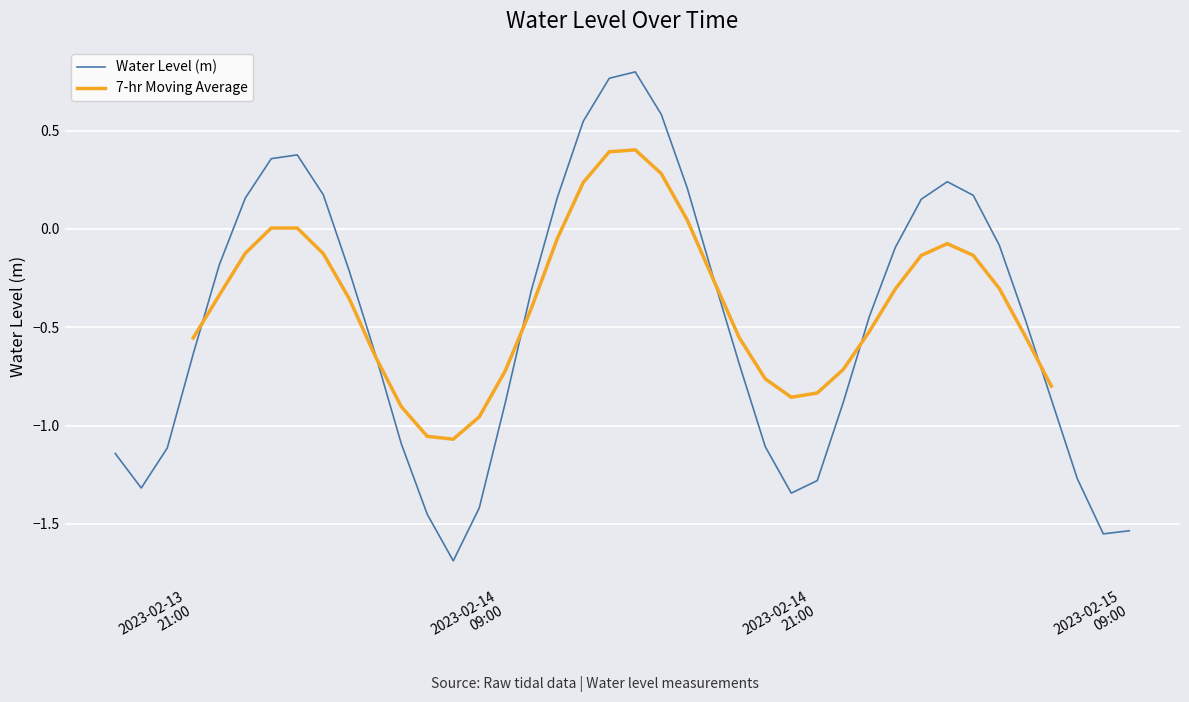

What is the minimum value for Water Level (m)?

-1.7